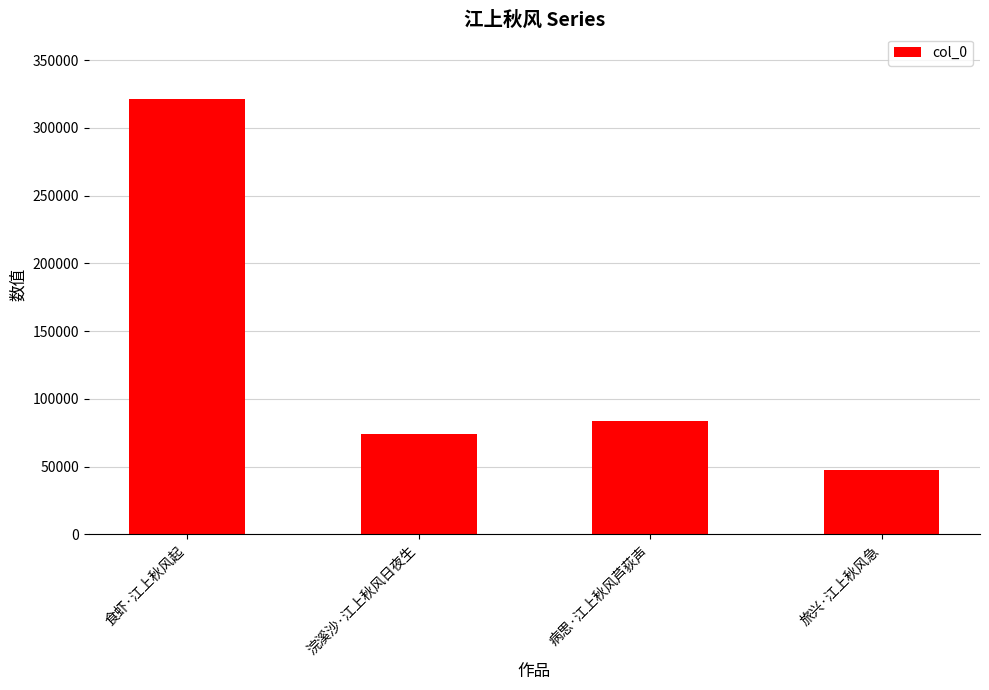

The chart shows a value of 83932 at 病思·江上秋风芦荻声. True or false?

True